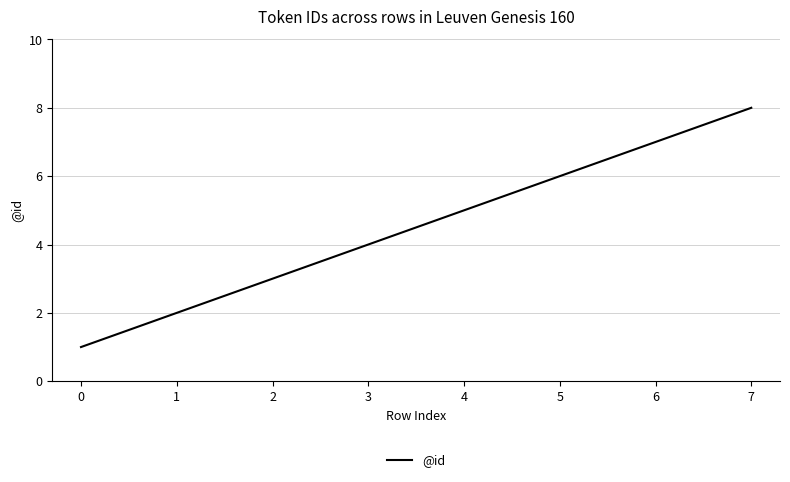

The value at 5 is 6. True or false?

True